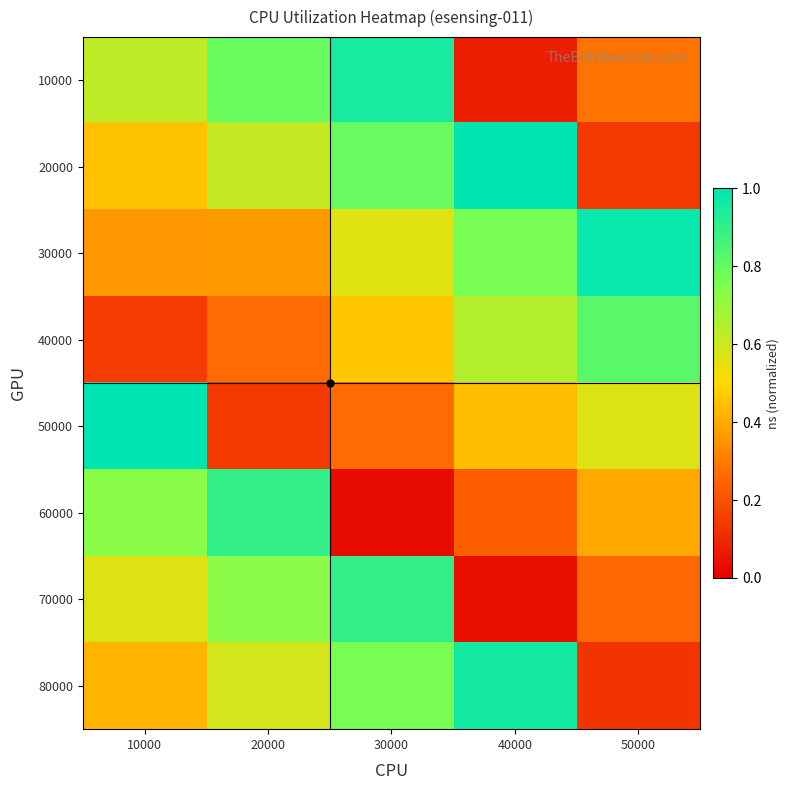

Reading right to left, extract all data points from this chart.

10000: 50000=0.3	40000=0.1	30000=0.9	20000=0.8	10000=0.6
20000: 50000=0.1	40000=1.0	30000=0.8	20000=0.6	10000=0.4
30000: 50000=1.0	40000=0.8	30000=0.6	20000=0.4	10000=0.4
40000: 50000=0.8	40000=0.6	30000=0.5	20000=0.3	10000=0.2
50000: 50000=0.6	40000=0.4	30000=0.3	20000=0.1	10000=1.0
60000: 50000=0.4	40000=0.2	30000=0.0	20000=0.9	10000=0.7
70000: 50000=0.3	40000=0.0	30000=0.9	20000=0.7	10000=0.6
80000: 50000=0.1	40000=1.0	30000=0.8	20000=0.6	10000=0.4